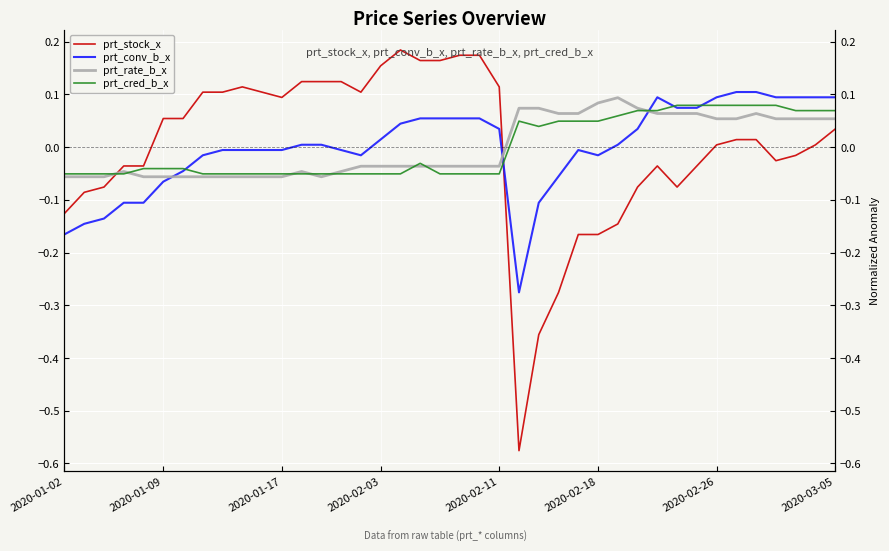

What is the total value across all series at 38?

0.2